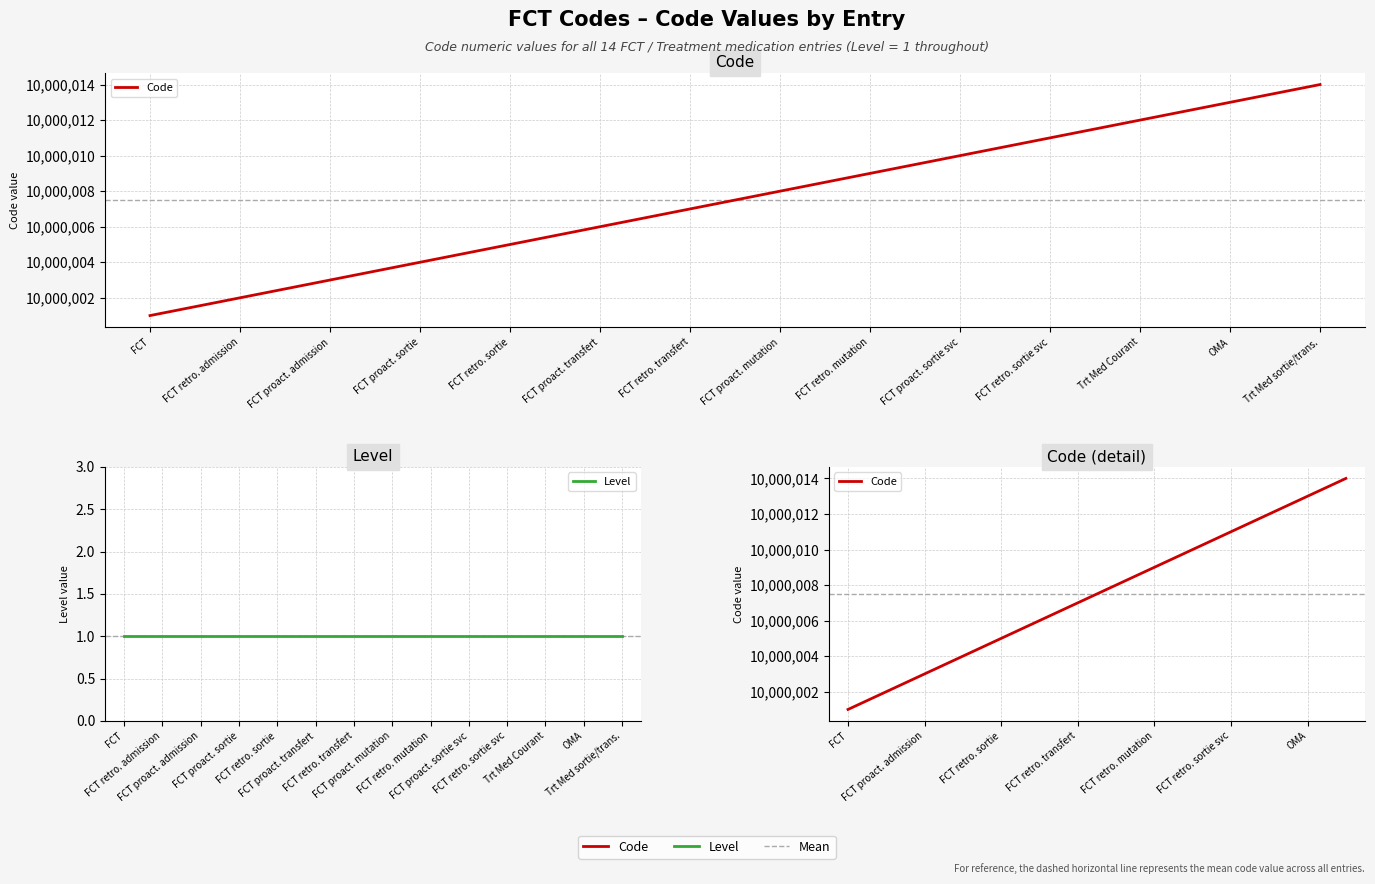

At which label is Level closest to 1?

FCT